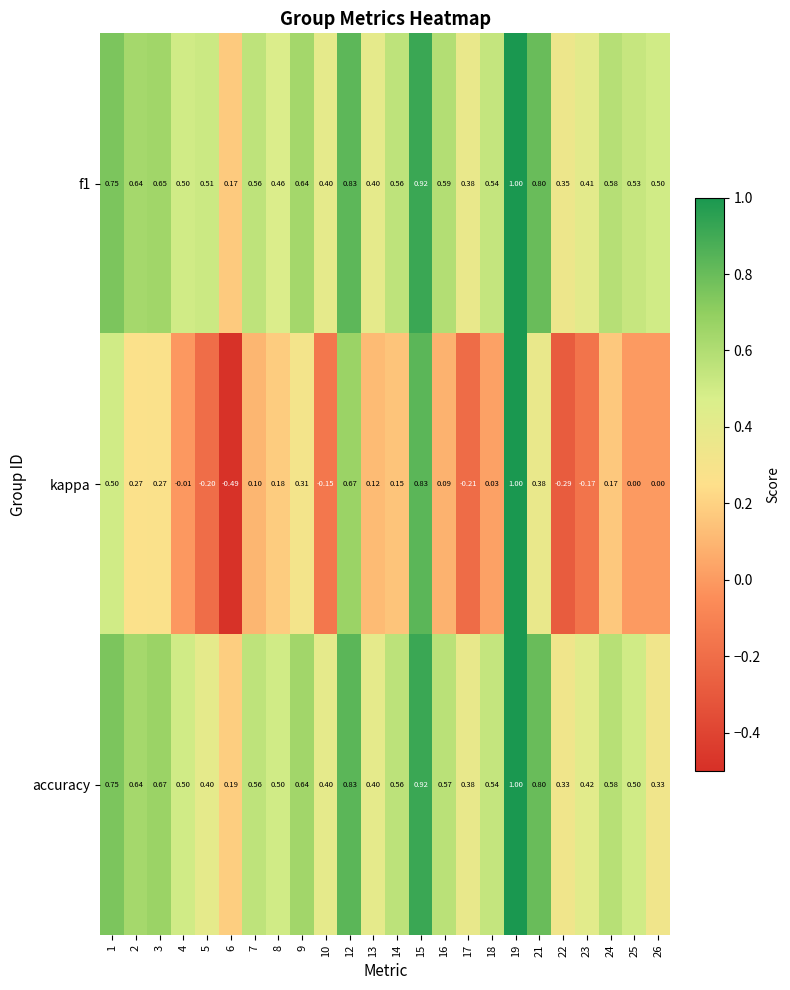

Between 22 and 24, which series saw the biggest shift?

kappa